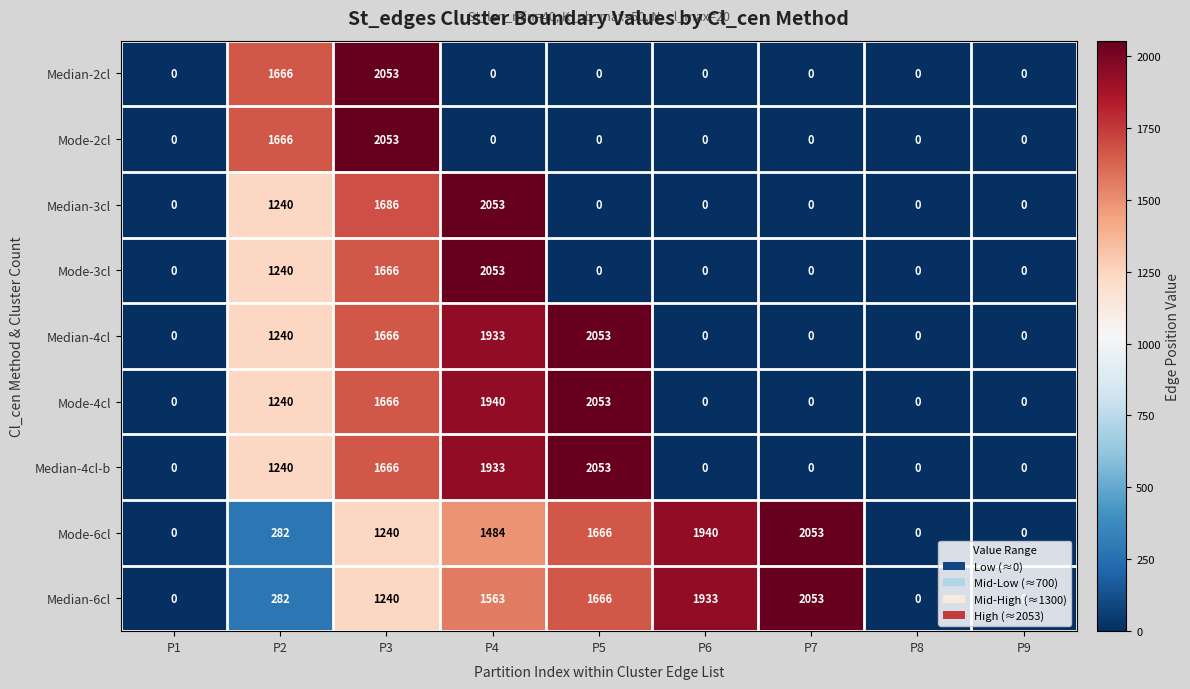

What is the difference between the Median-3cl values at P4 and P2?

813